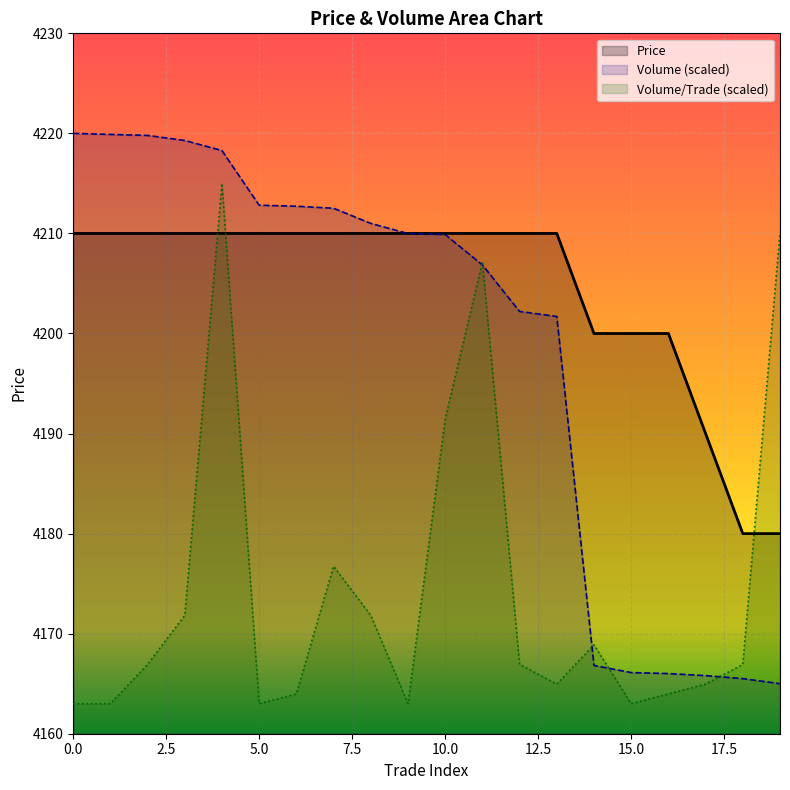

Reading left to right, list all the values displayed in this chart.

0=4210	1=4210	2=4210	3=4210	4=4210	5=4210	6=4210	7=4210	8=4210	9=4210	10=4210	11=4210	12=4210	13=4210	14=4200	15=4200	16=4200	17=4190	18=4180	19=4180